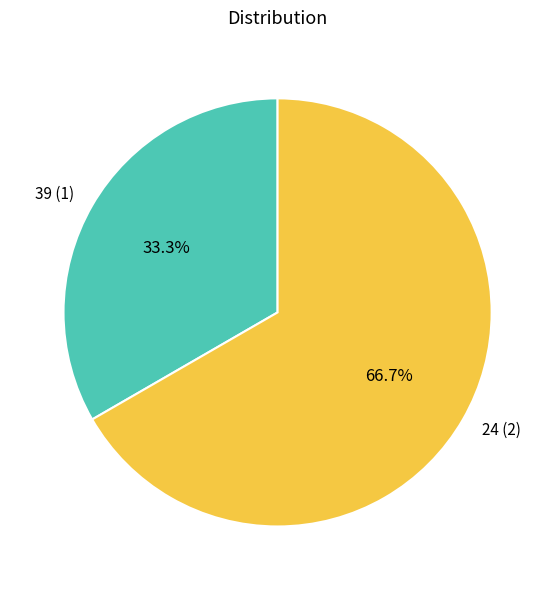

To the nearest percent, what percentage of the pie is 24?

67%